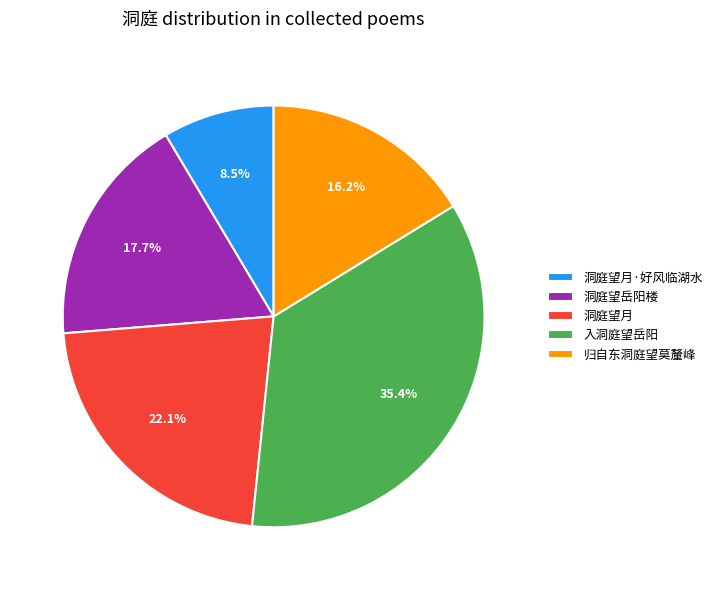

What is the smallest slice in the pie chart?

洞庭望月·好风临湖水